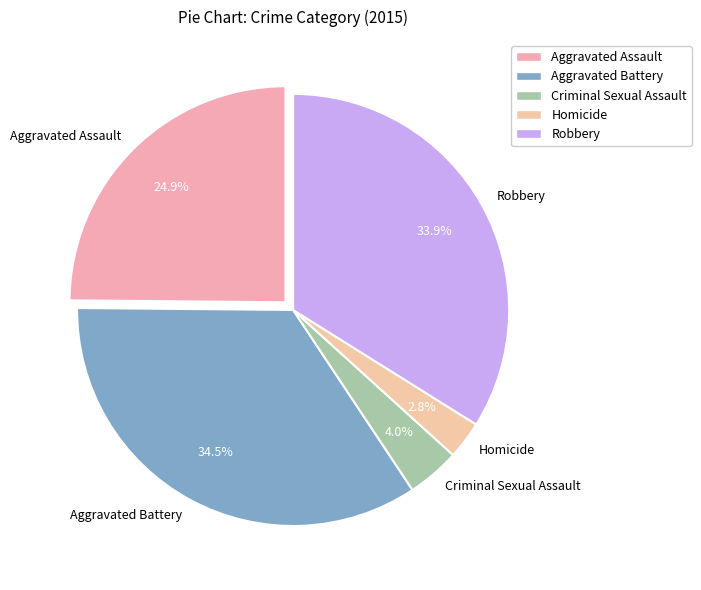

The Aggravated Assault slice represents 32% of the pie. True or false?

False